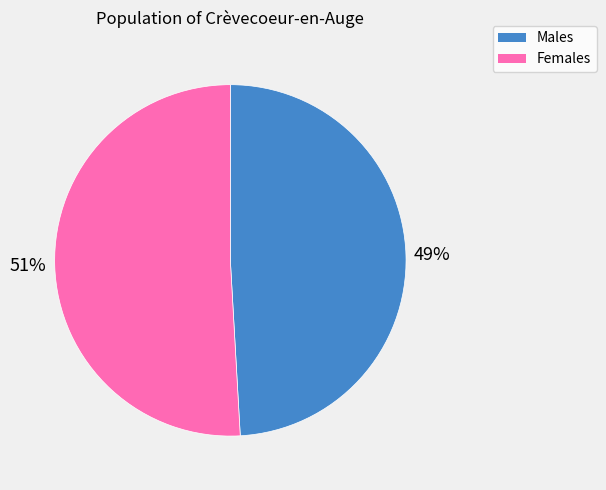

Is there a majority slice in this chart?

Yes